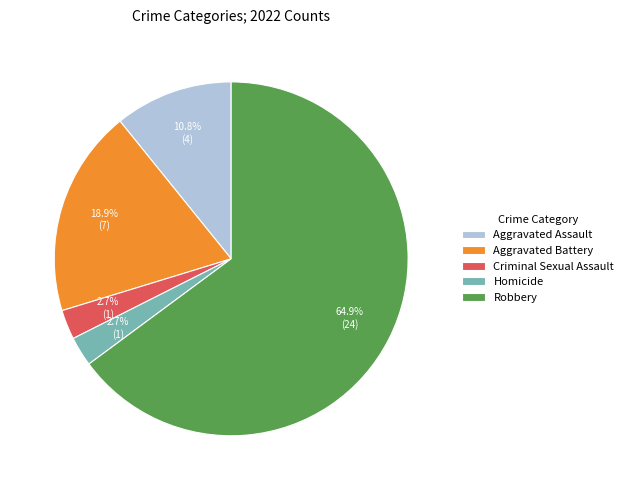

To the nearest percent, what is the combined percentage of Robbery and Homicide?

68%